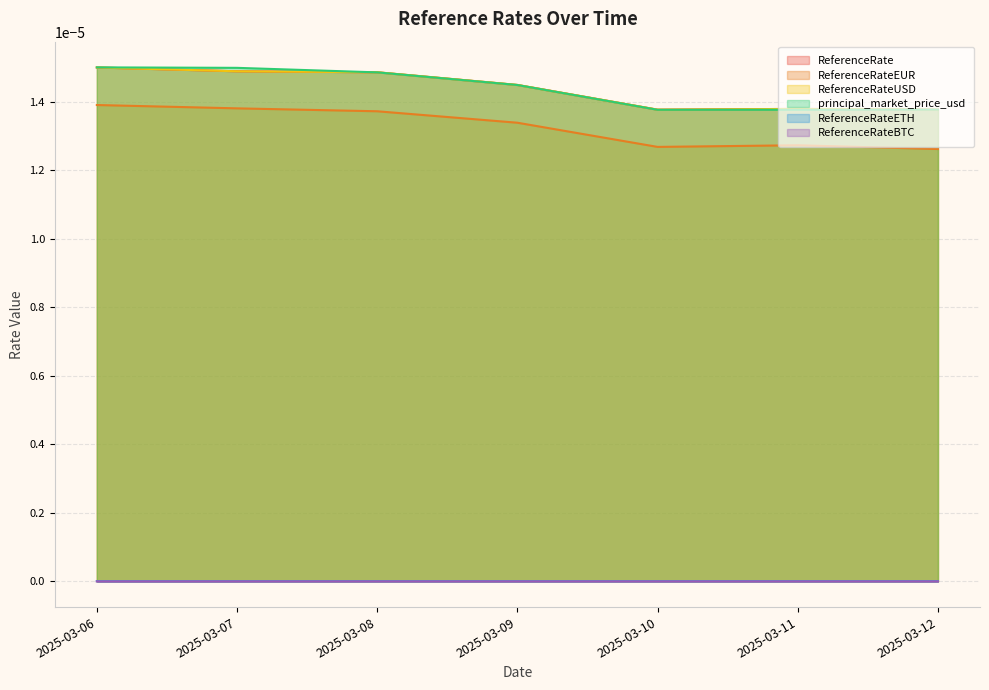

Count the ReferenceRate values in the range 0 to 1.

7